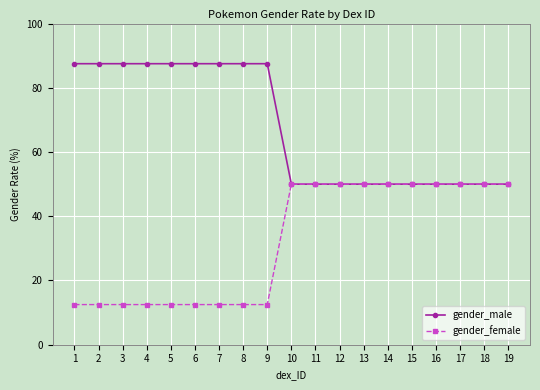

List the series in order of their peak value, highest first.

gender_male, gender_female